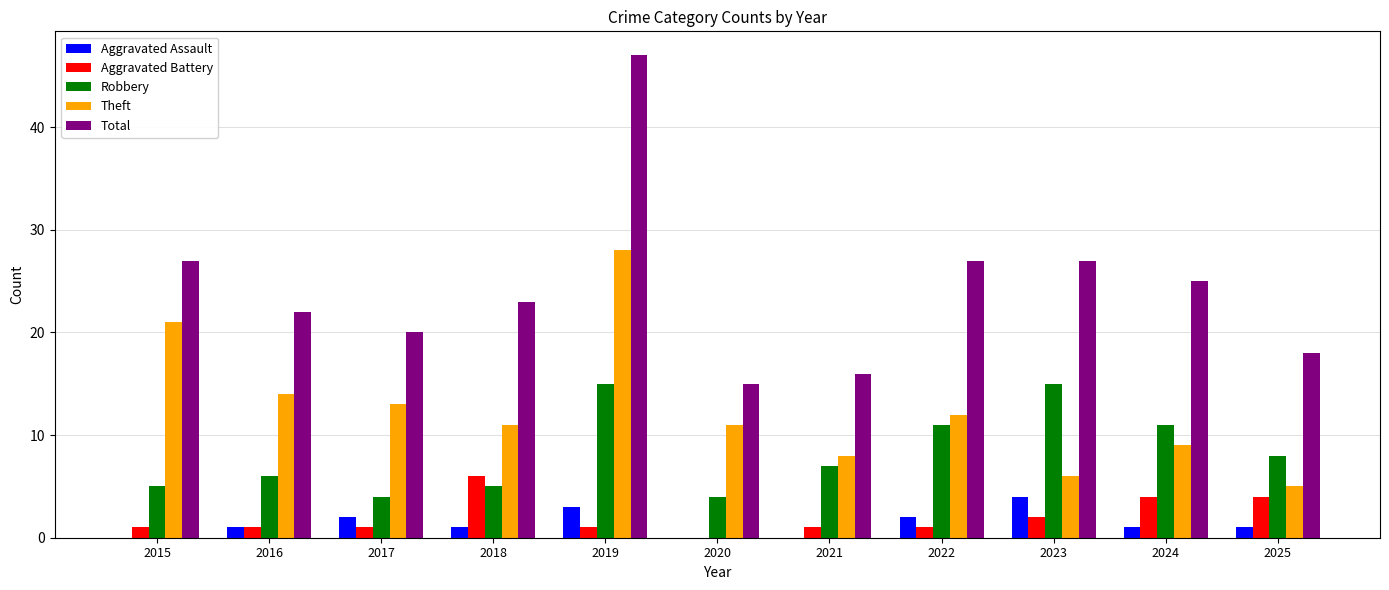

Reading left to right, list all the values displayed in this chart.

Aggravated Assault: 2015=0	2016=1	2017=2	2018=1	2019=3	2020=0	2021=0	2022=2	2023=4	2024=1	2025=1
Aggravated Battery: 2015=1	2016=1	2017=1	2018=6	2019=1	2020=0	2021=1	2022=1	2023=2	2024=4	2025=4
Robbery: 2015=5	2016=6	2017=4	2018=5	2019=15	2020=4	2021=7	2022=11	2023=15	2024=11	2025=8
Theft: 2015=21	2016=14	2017=13	2018=11	2019=28	2020=11	2021=8	2022=12	2023=6	2024=9	2025=5
Total: 2015=27	2016=22	2017=20	2018=23	2019=47	2020=15	2021=16	2022=27	2023=27	2024=25	2025=18